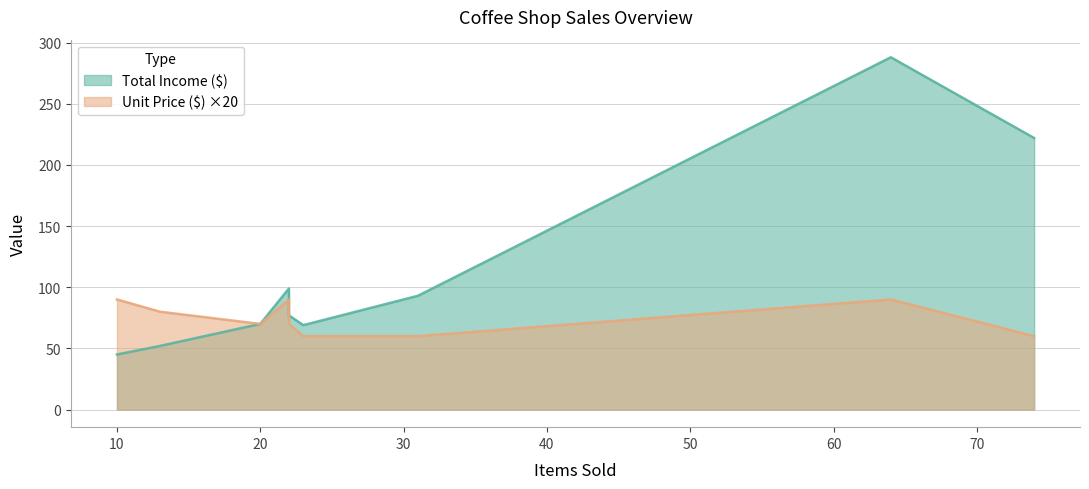

How many lines are shown in the chart?

2